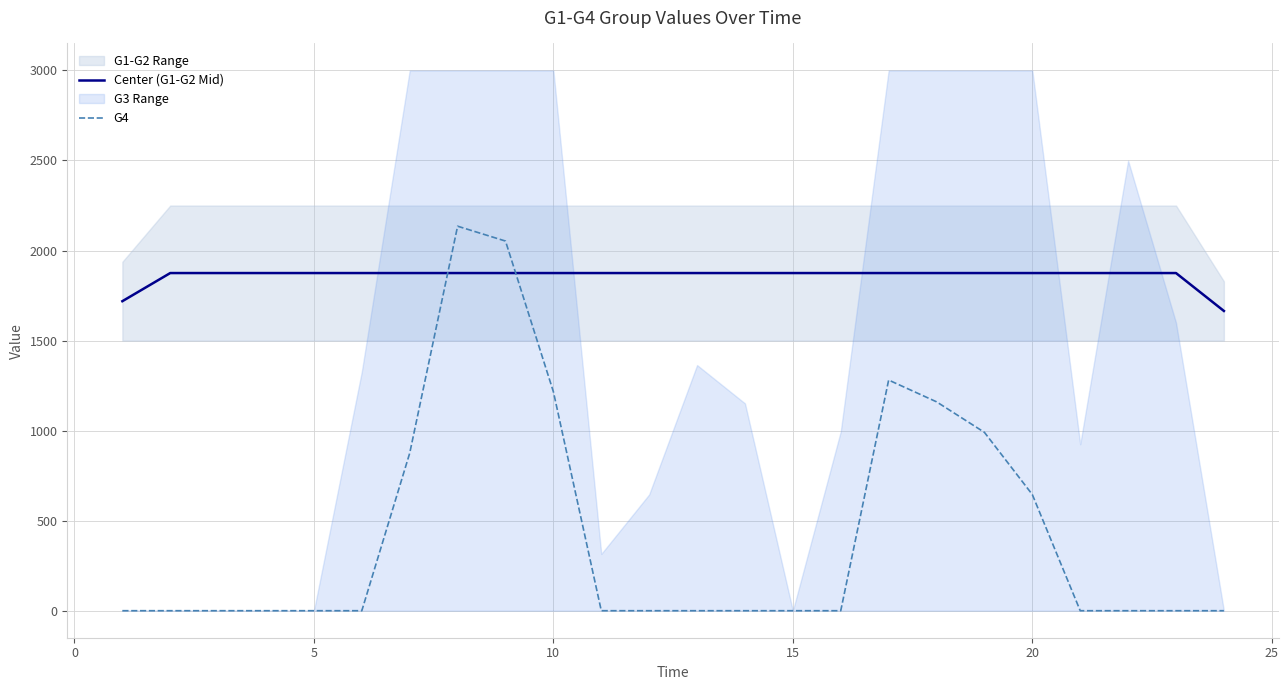

What is the minimum value for Center (G1-G2 Mid)?

1664.6